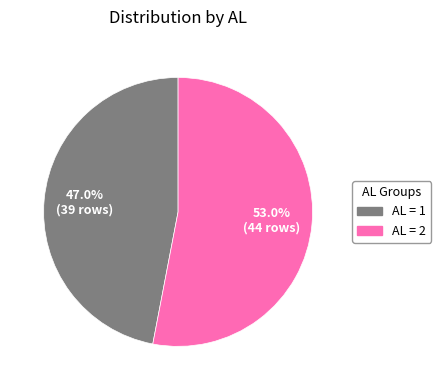

Which category accounts for the majority?

AL = 2